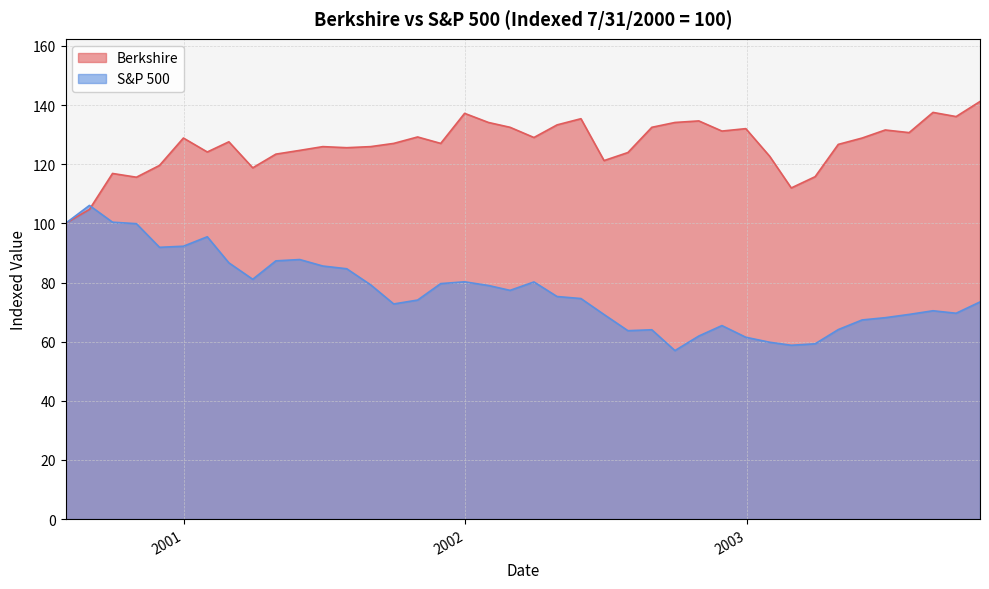

Does the chart display data point markers on the line(s)?

No